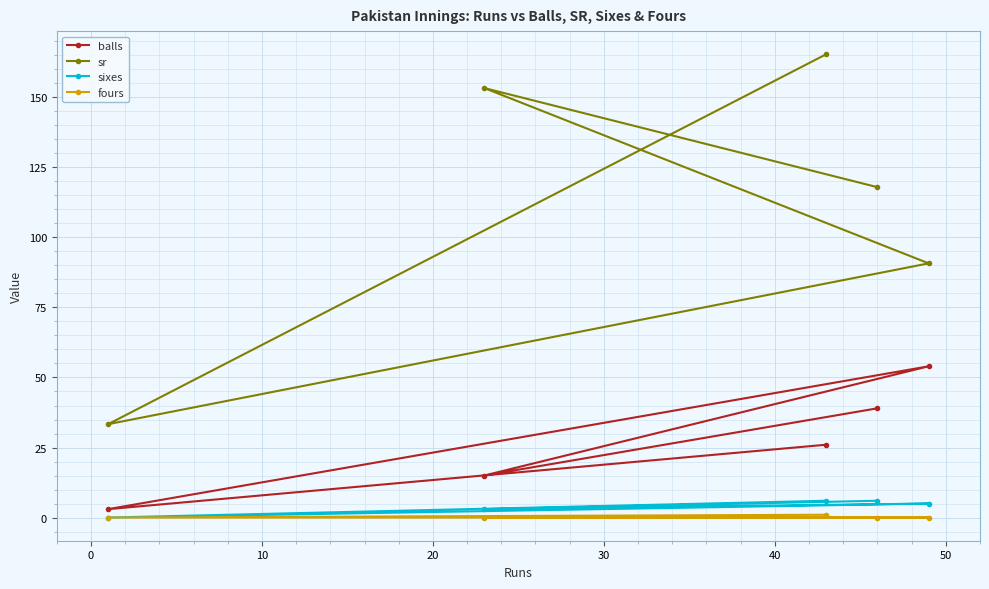

Which series has the largest range (max minus min)?

sr